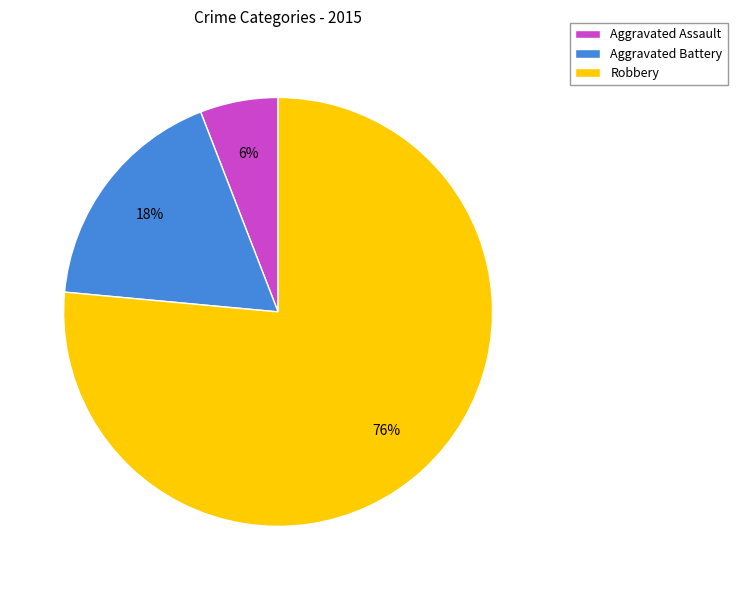

What is the largest slice in the pie chart?

Robbery